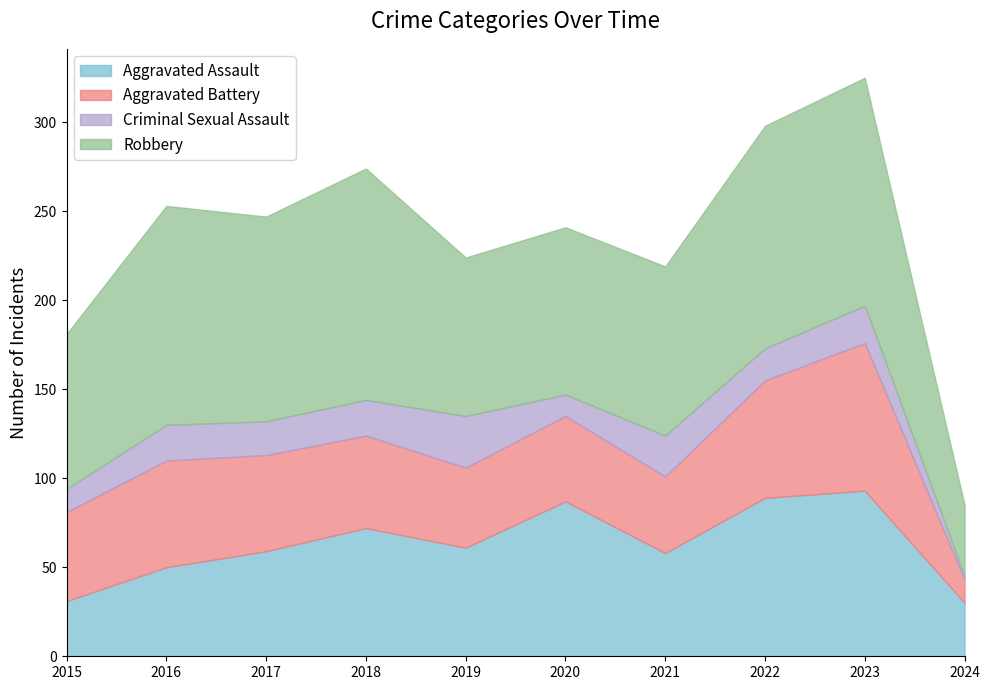

Reading left to right, what are all the values shown in this chart?

Aggravated Assault: 31	50	59	72	61	87	58	89	93	30
Aggravated Battery: 50	60	54	52	45	48	43	66	83	13
Criminal Sexual Assault: 13	20	19	20	29	12	23	18	21	2
Robbery: 87	123	115	130	89	94	95	125	128	40